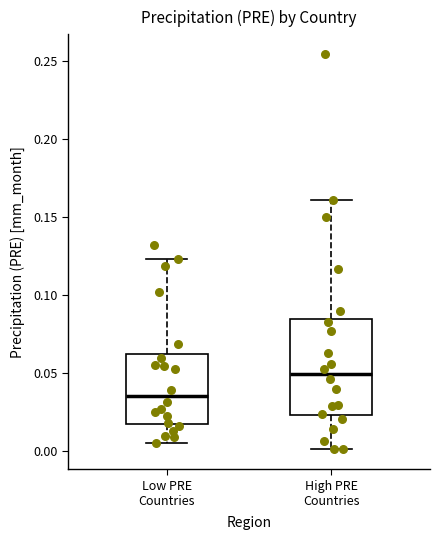

Which box has the highest median line?

High PRE Countries